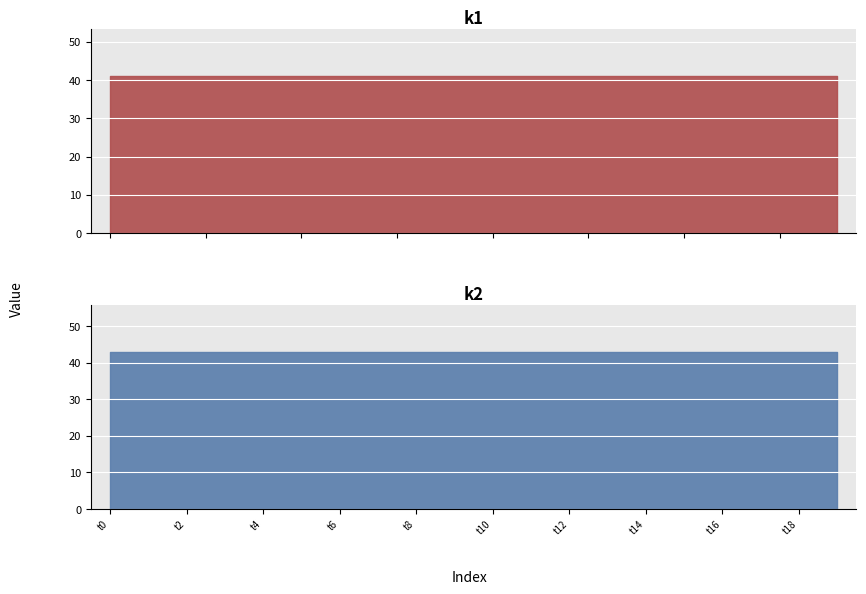

What is the total value across all series at t13?

84